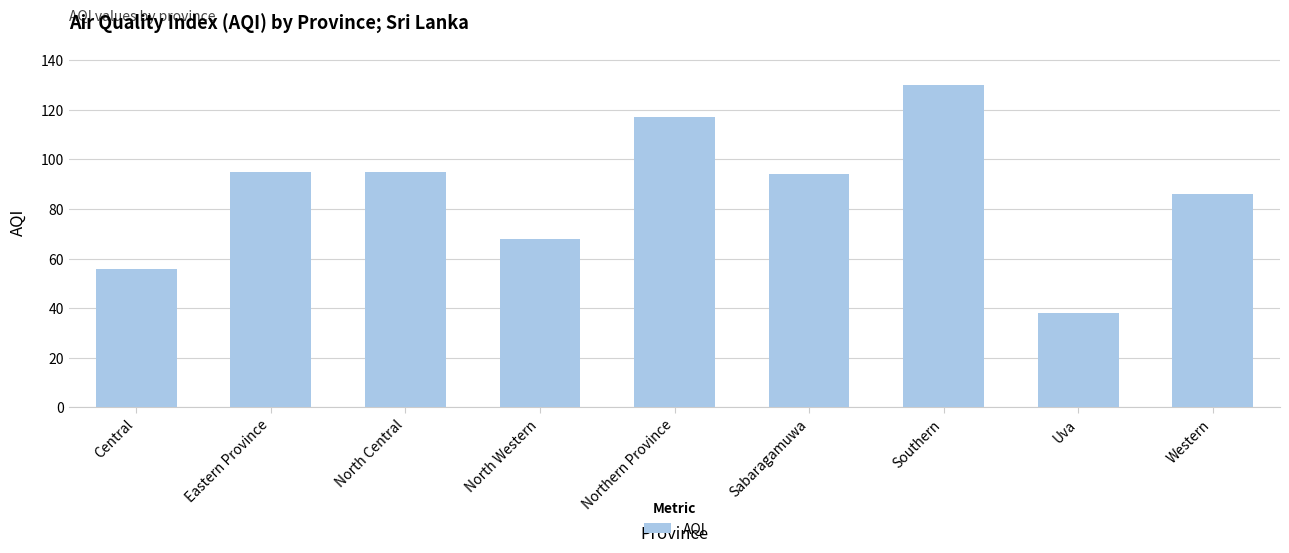

Where is the data nearest to the value 84?

Western